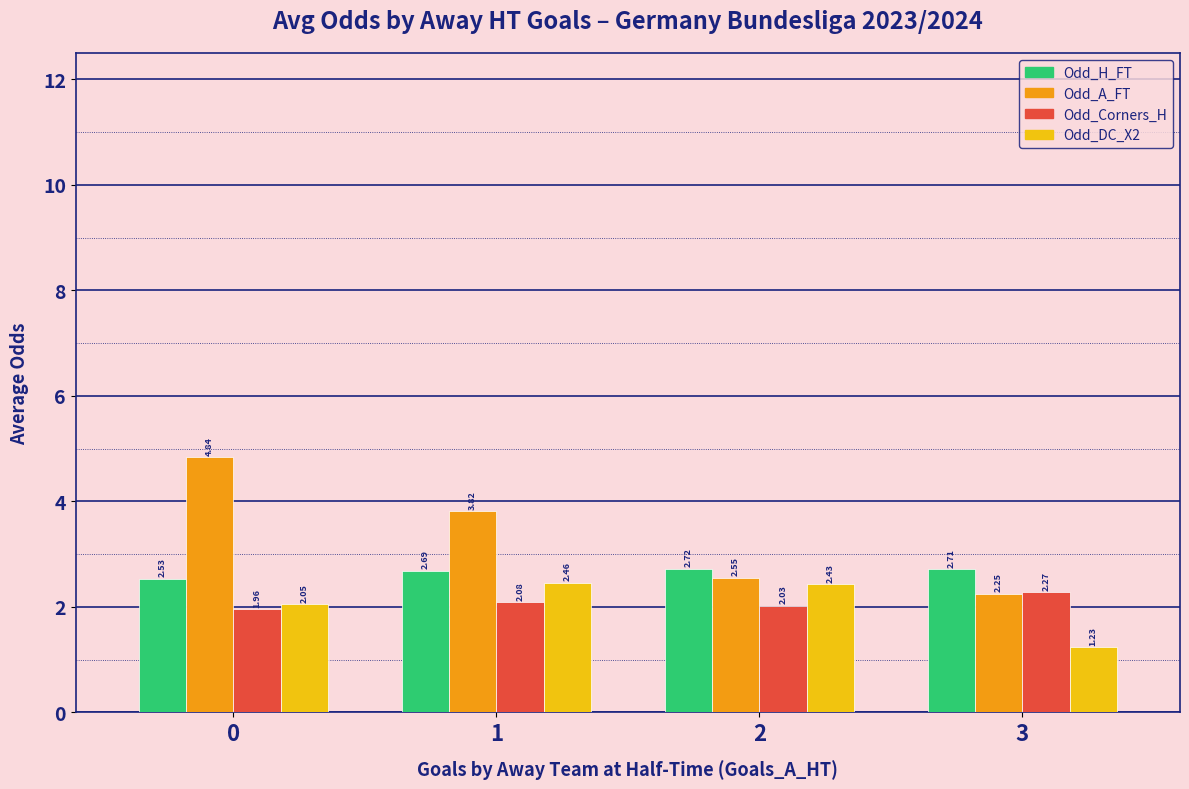

The value of Odd_DC_X2 at 2 is 0.7. True or false?

False